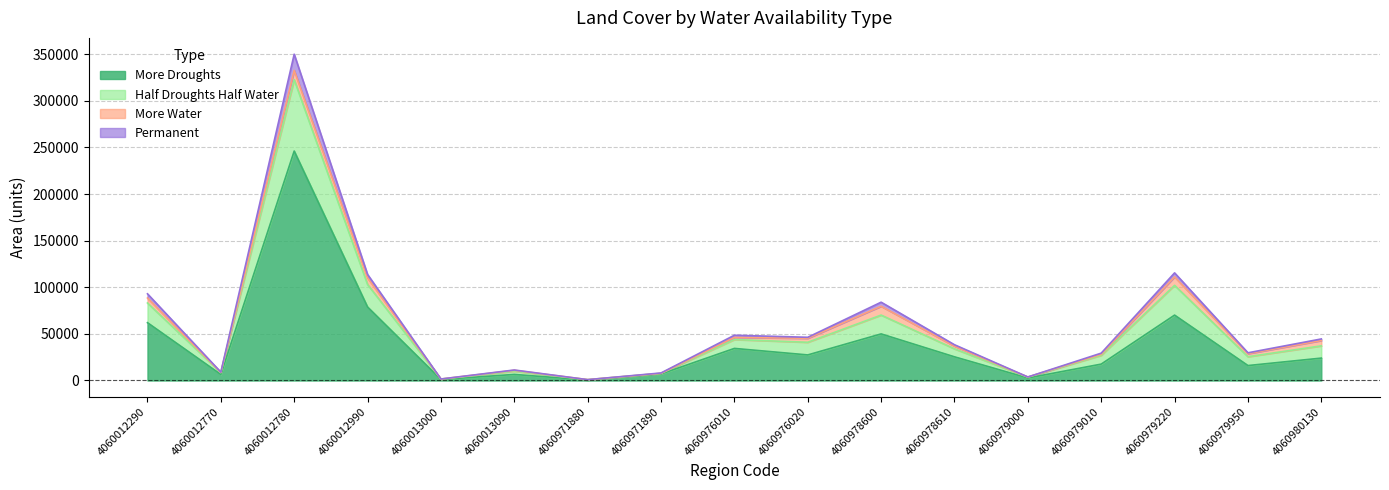

At which category is the sum across all series the highest?

4060012780